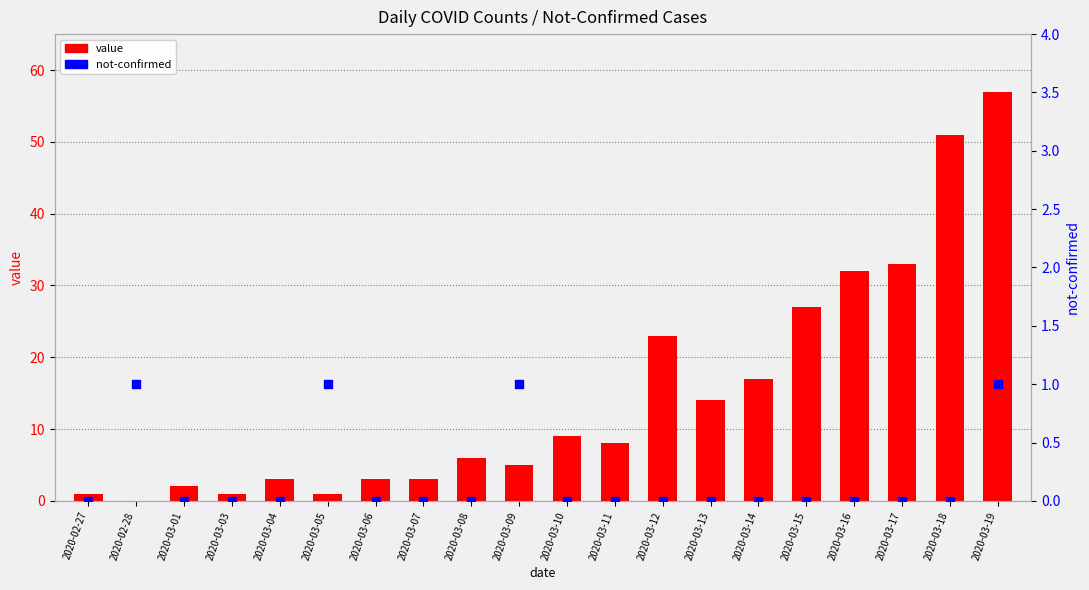

Which series has the largest total across all categories?

value